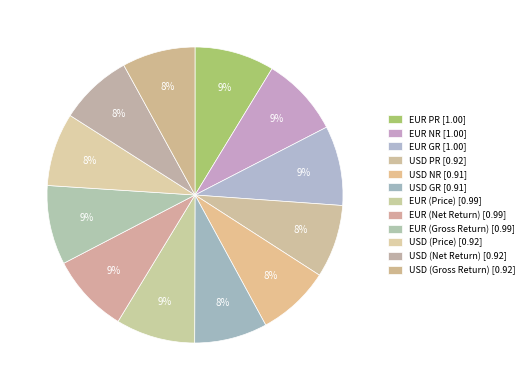

To the nearest percent, what portion does USD PR represent?

8%